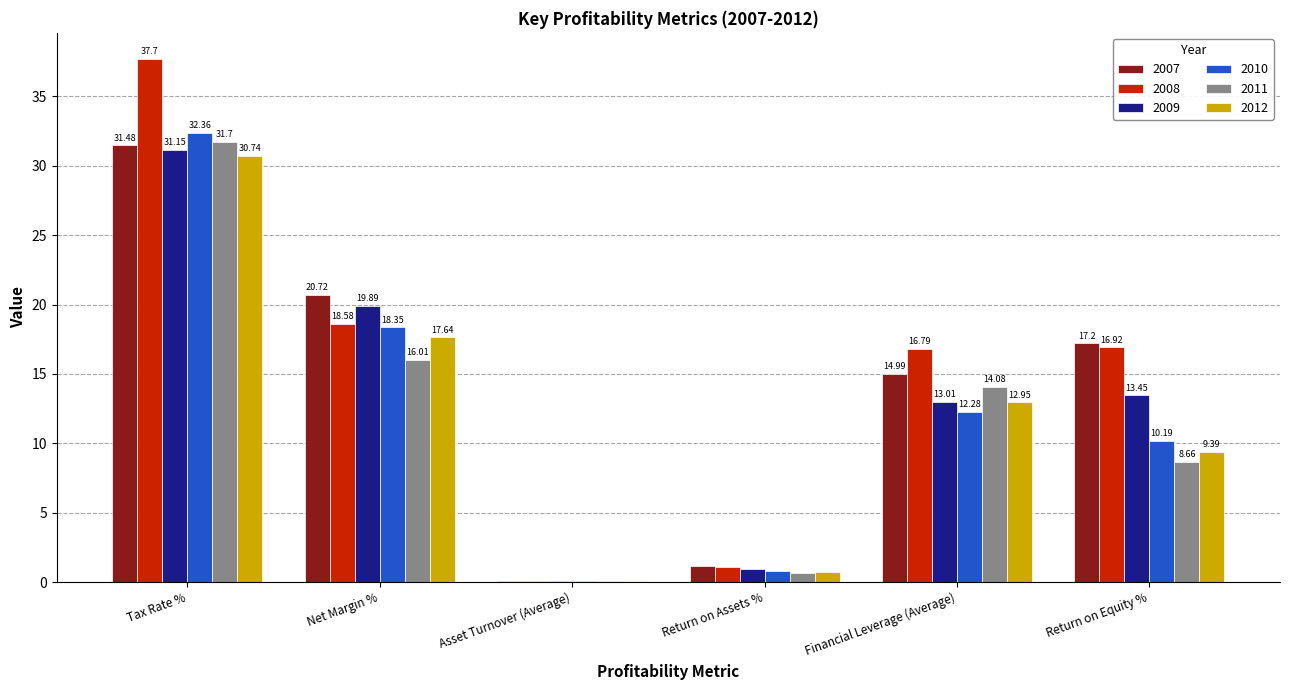

At which label does 2009 reach its peak?

Tax Rate %